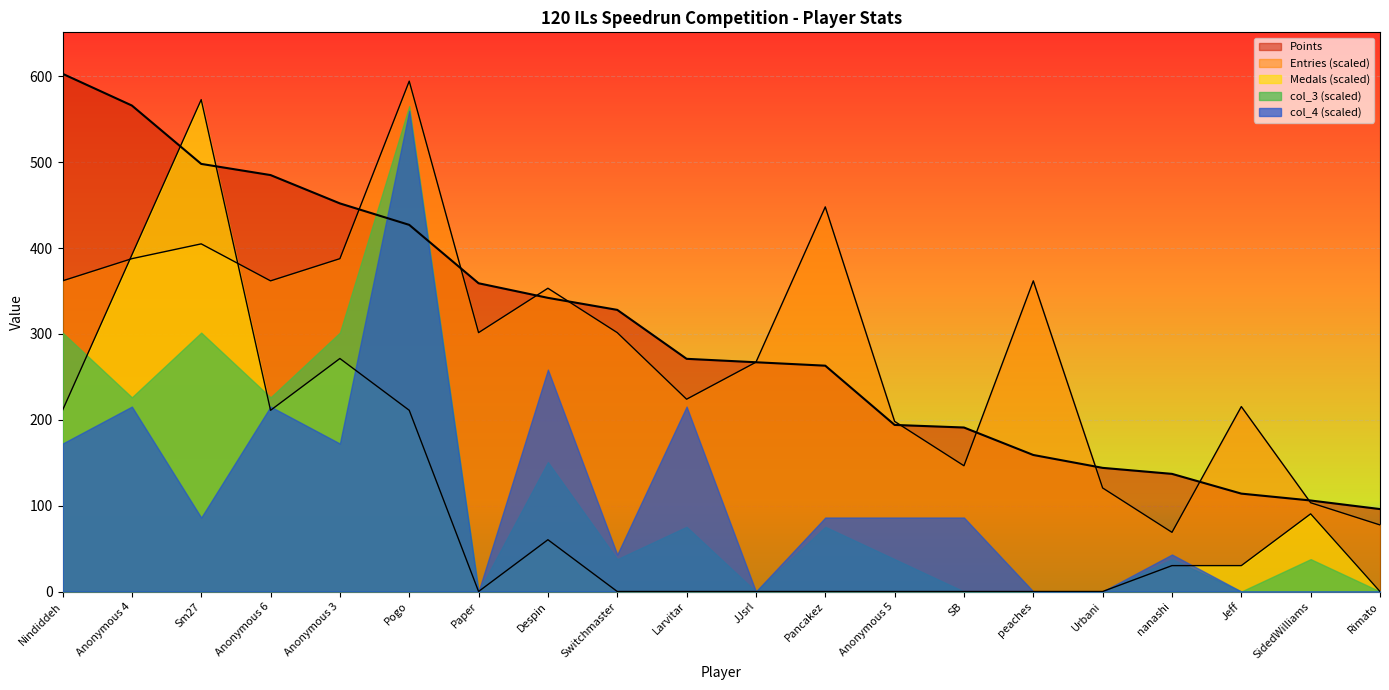

What is the difference between the highest and lowest values at Anonymous 3?

279.7